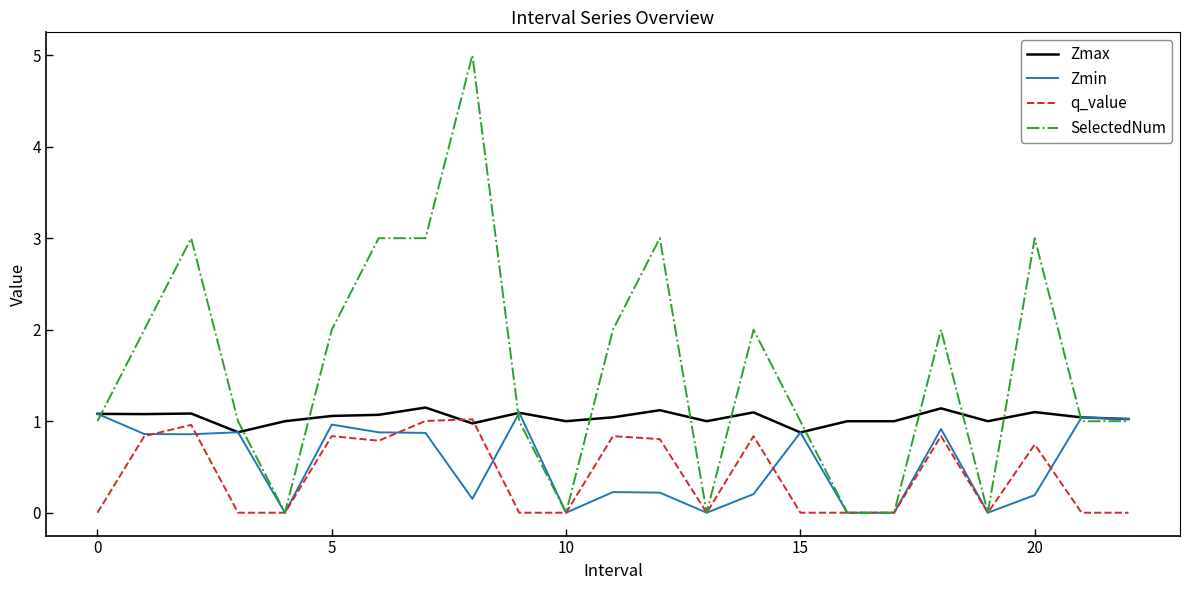

What are all the series names shown in the legend?

Zmax, Zmin, q_value, SelectedNum